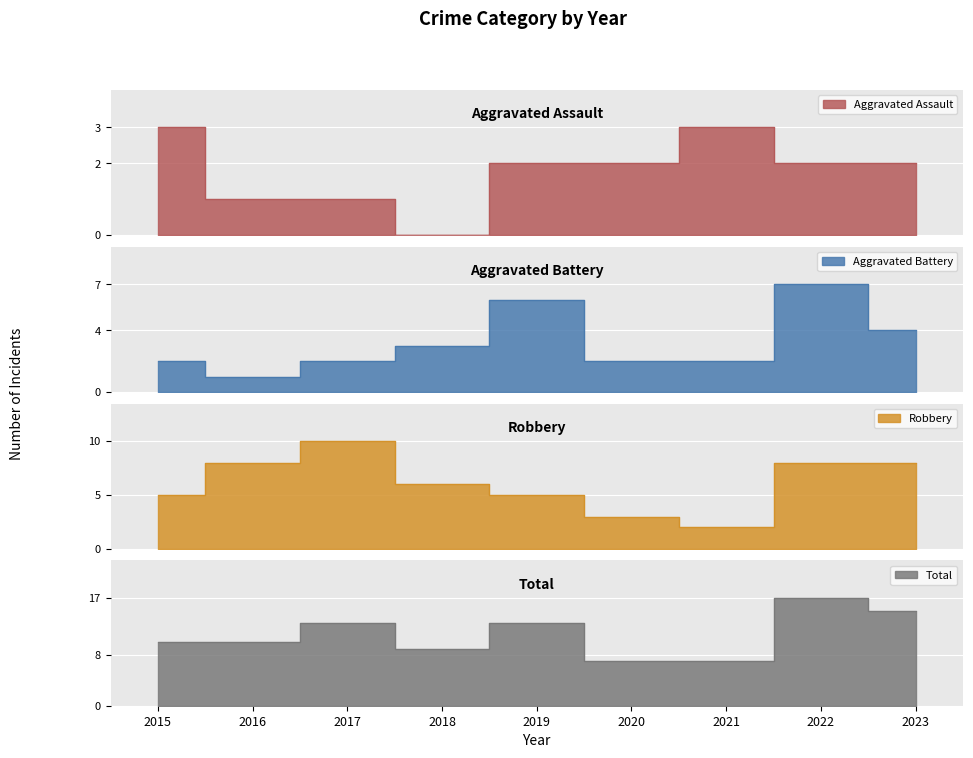

List the series in order of their overall mean, highest first.

Total, Robbery, Aggravated Battery, Aggravated Assault